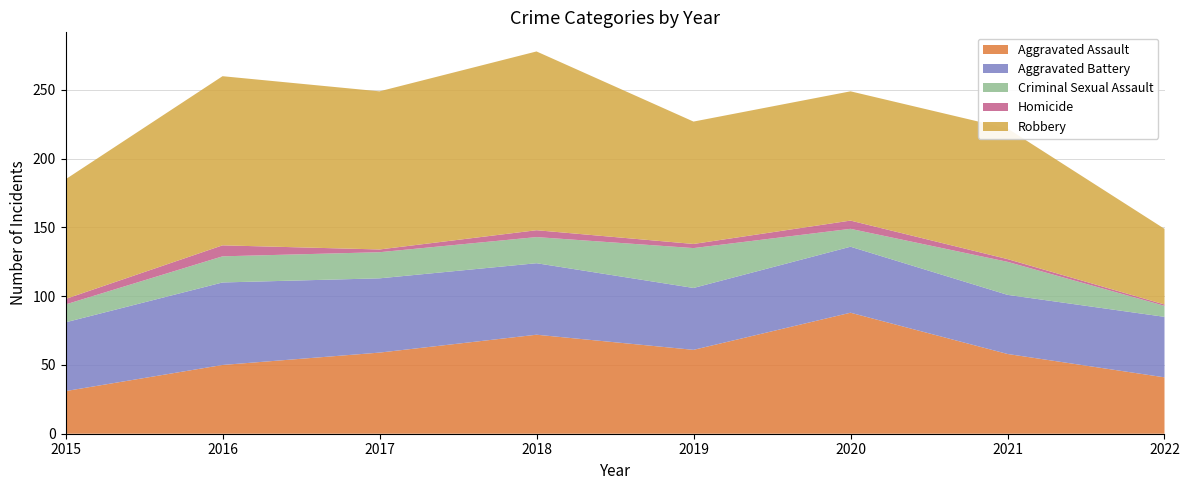

Reading left to right, transcribe all the data shown in this chart.

Aggravated Assault: 2015=31	2016=50	2017=59	2018=72	2019=61	2020=88	2021=58	2022=41
Aggravated Battery: 2015=50	2016=60	2017=54	2018=52	2019=45	2020=48	2021=43	2022=44
Criminal Sexual Assault: 2015=13	2016=19	2017=19	2018=19	2019=29	2020=13	2021=24	2022=8
Homicide: 2015=4	2016=8	2017=2	2018=5	2019=3	2020=6	2021=2	2022=1
Robbery: 2015=87	2016=123	2017=115	2018=130	2019=89	2020=94	2021=95	2022=55